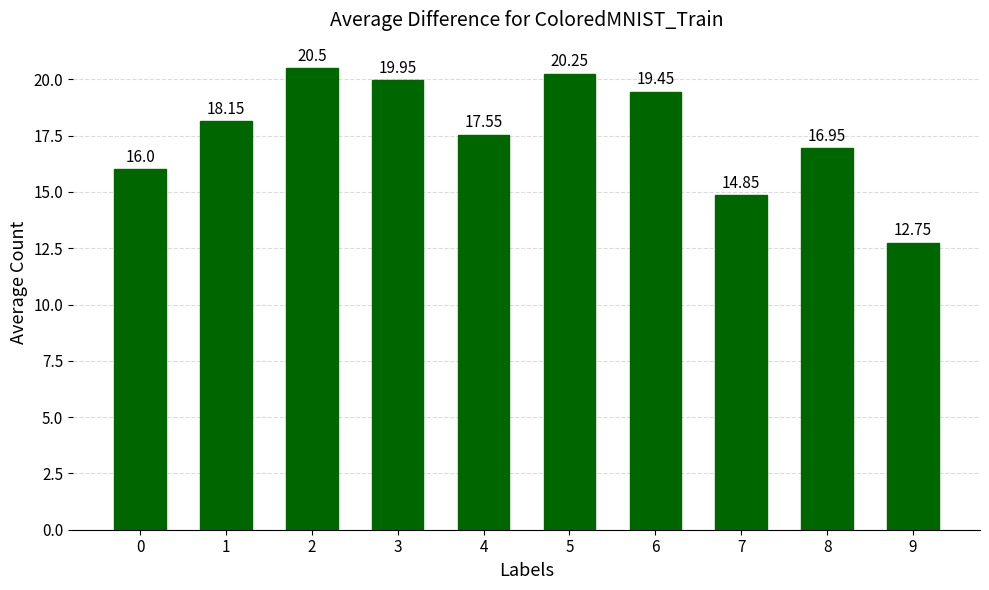

Rank the categories by value from highest to lowest.

2, 5, 3, 6, 1, 4, 8, 0, 7, 9